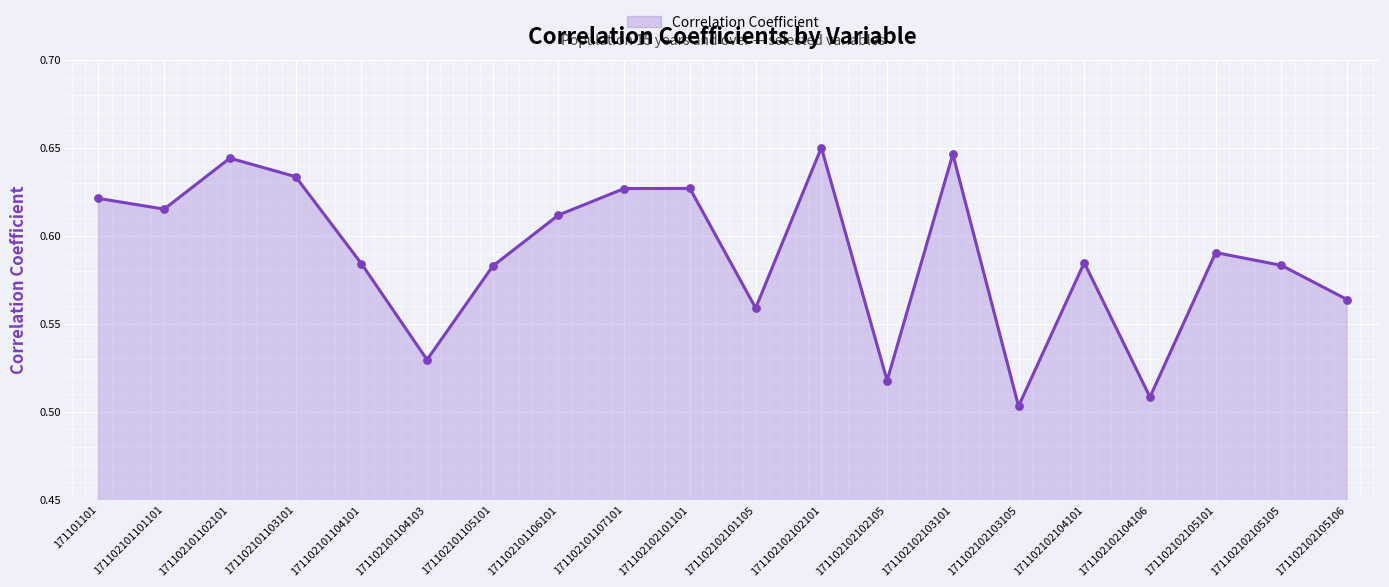

What is the change in value from 171102101102101 to 171102102102105?

-0.1